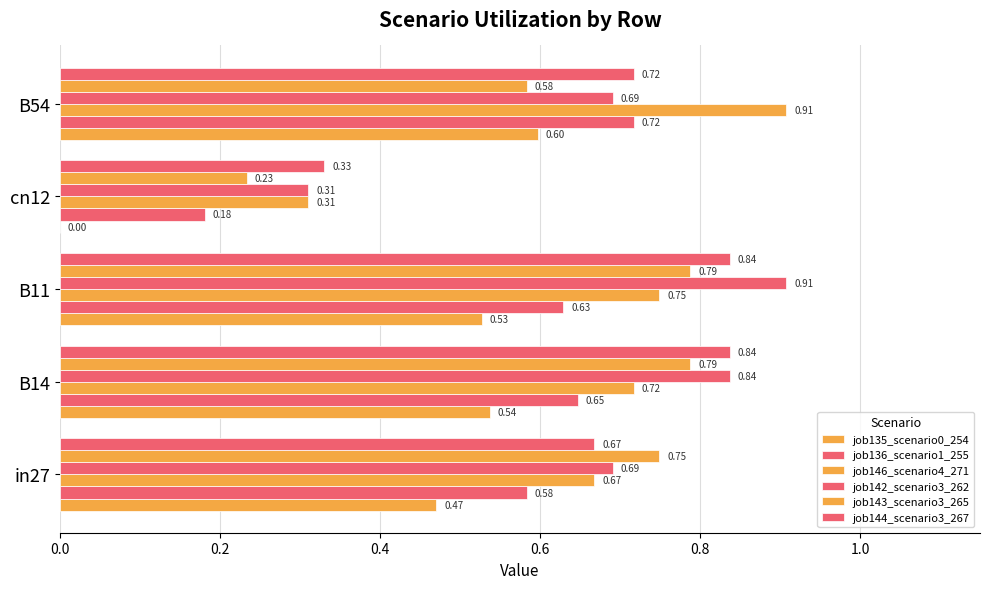

What is the difference between the second highest and minimum values in the job135_scenario0_254 series?

0.5